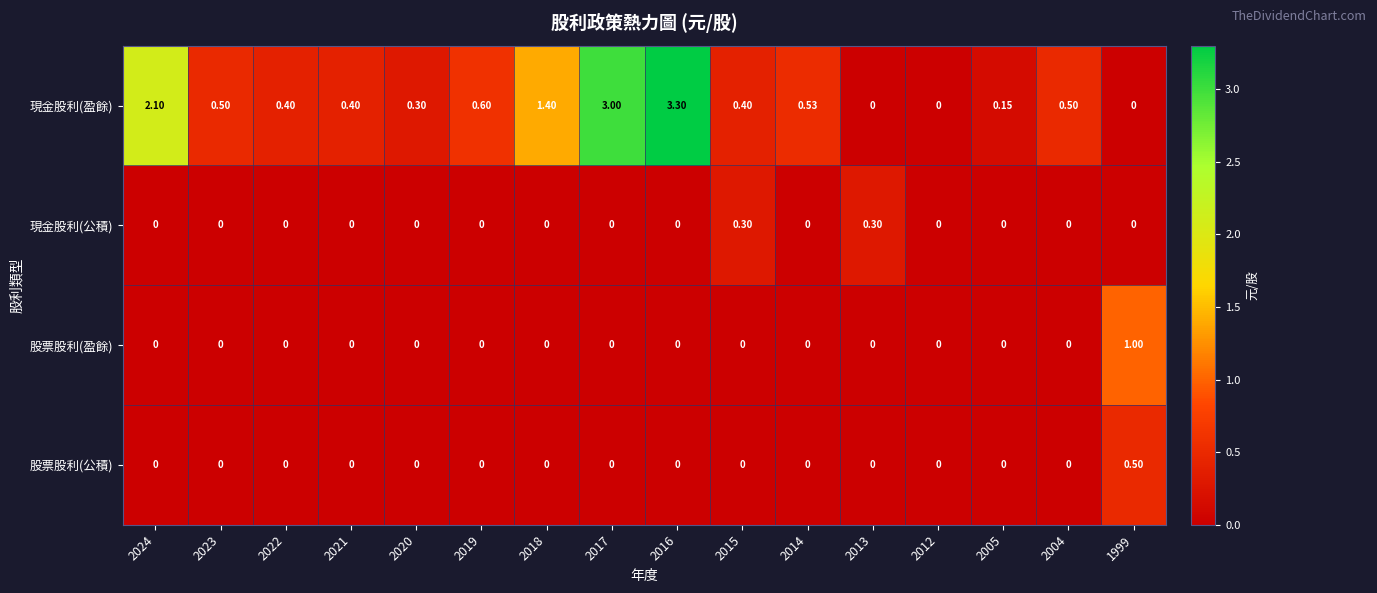

Rank the series by their maximum value, from highest to lowest.

現金股利(盈餘), 股票股利(盈餘), 股票股利(公積), 現金股利(公積)